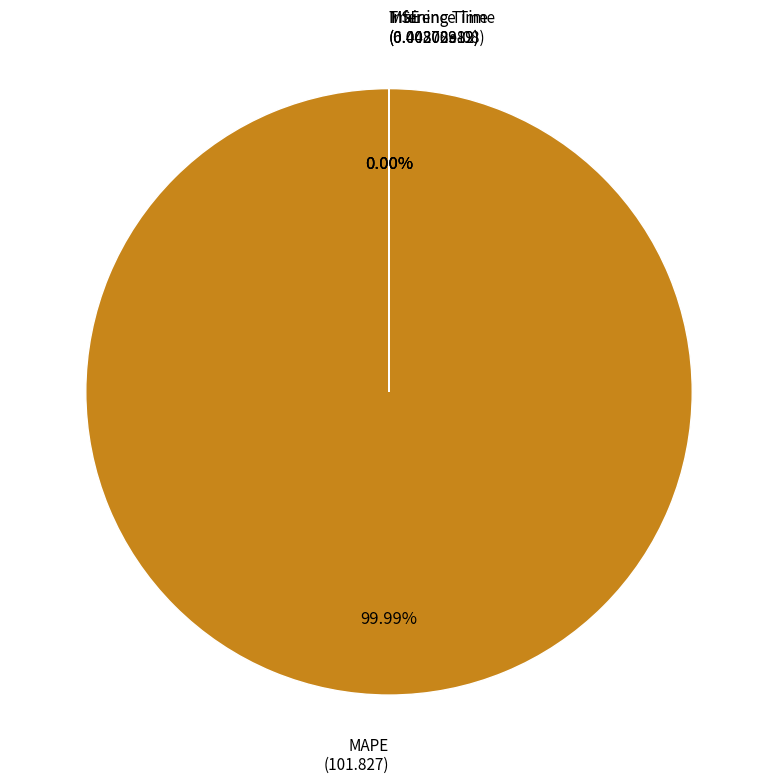

To the nearest percent, what is the average slice percentage?

25%